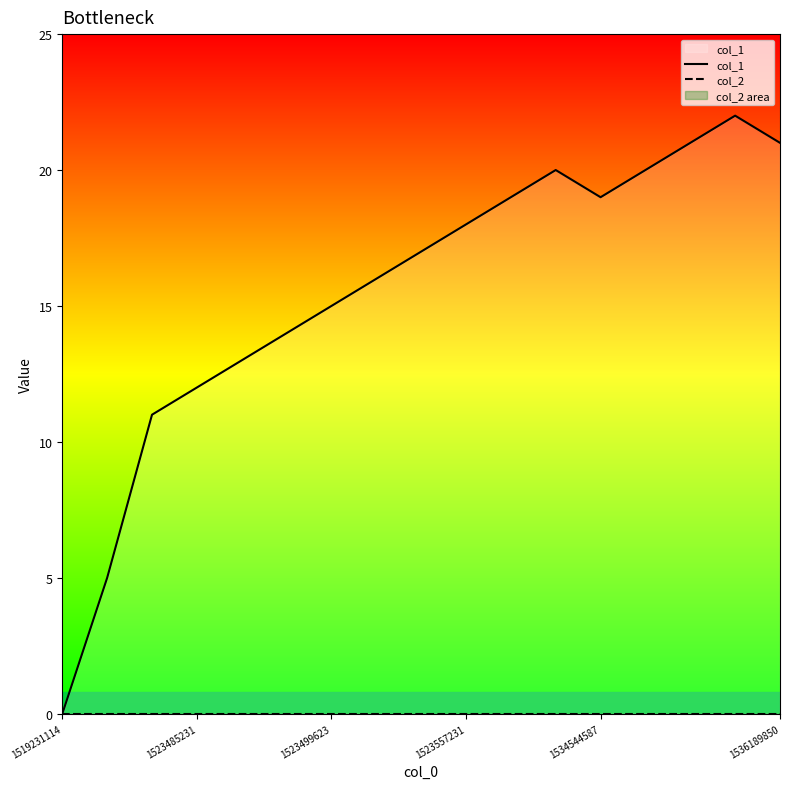

Which series has the largest total across all categories?

col_1